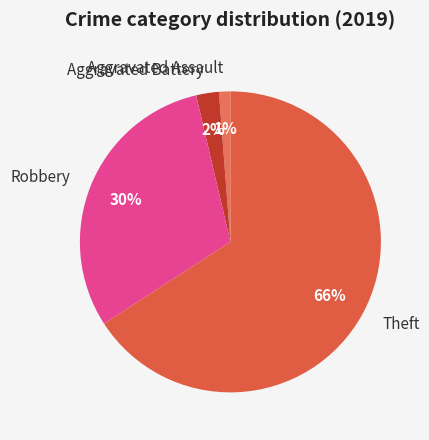

Which slice is the largest?

Theft